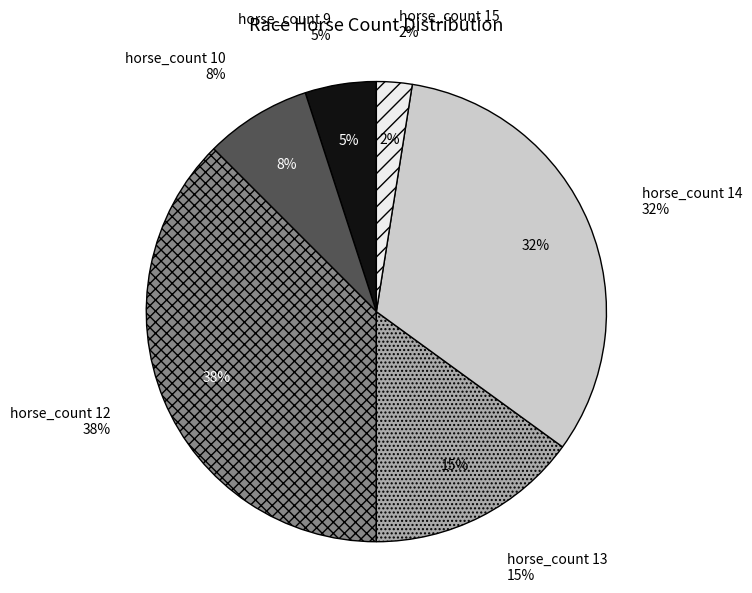

How many slices are in this pie chart?

6